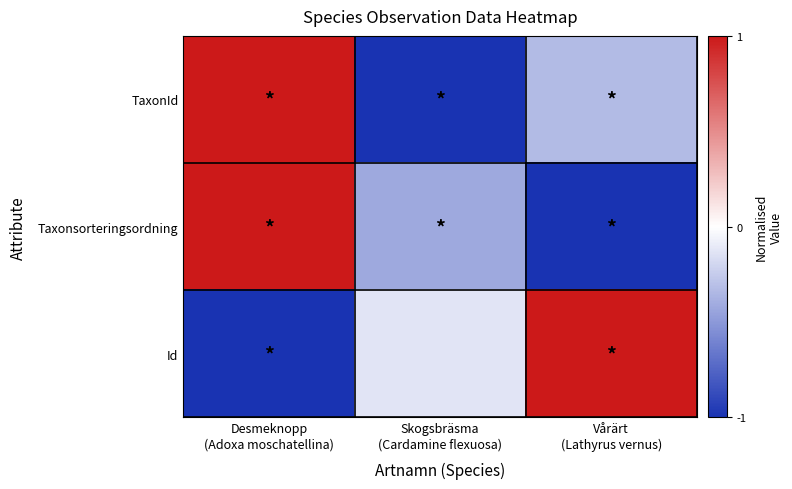

Rank the series by their average value, from highest to lowest.

Id, TaxonId, Taxonsorteringsordning